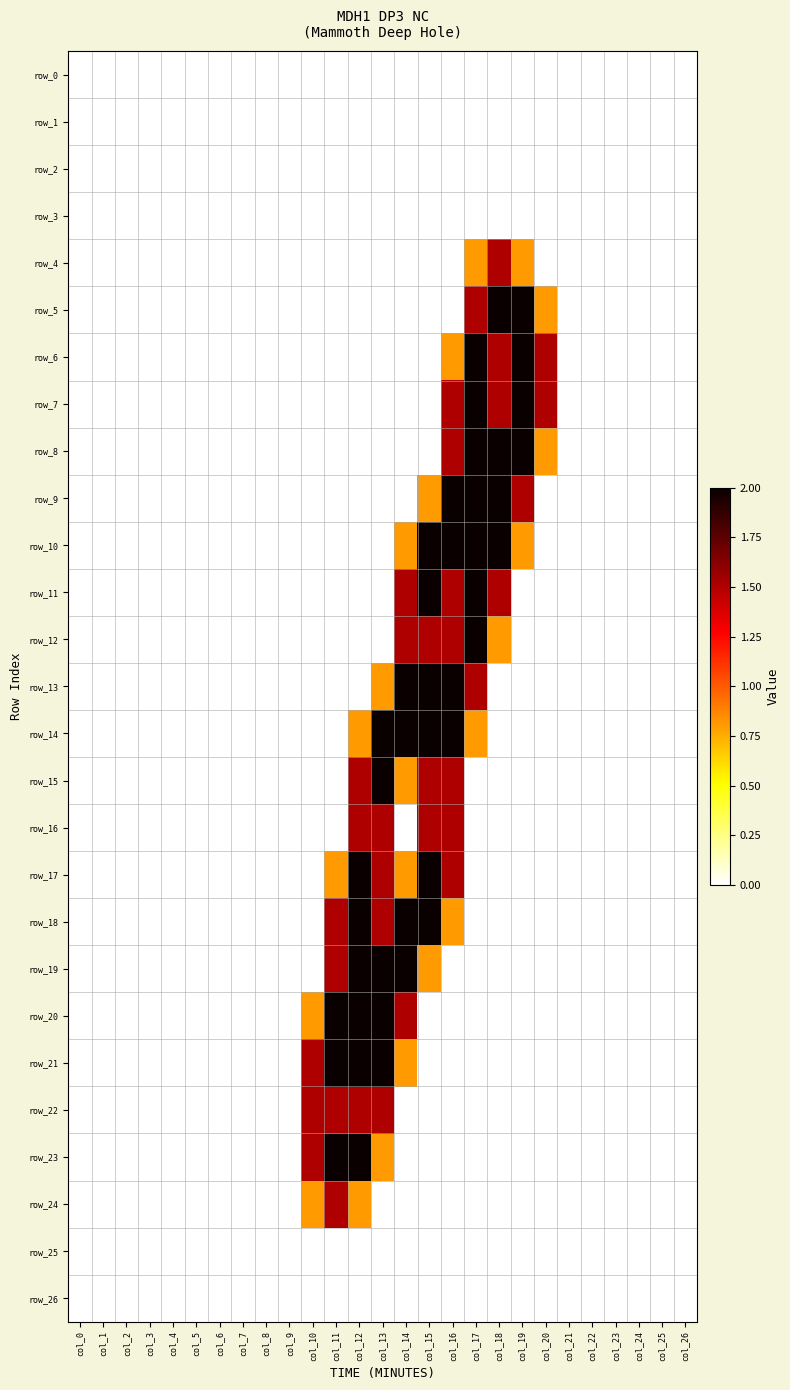

Reading left to right, what are all the values shown in this chart?

row_0: 0.0	0.0	0.0	0.0	0.0	0.0	0.0	0.0	0.0	0.0	0.0	0.0	0.0	0.0	0.0	0.0	0.0	0.0	0.0	0.0	0.0	0.0	0.0	0.0	0.0	0.0	0.0
row_1: 0.0	0.0	0.0	0.0	0.0	0.0	0.0	0.0	0.0	0.0	0.0	0.0	0.0	0.0	0.0	0.0	0.0	0.0	0.0	0.0	0.0	0.0	0.0	0.0	0.0	0.0	0.0
row_2: 0.0	0.0	0.0	0.0	0.0	0.0	0.0	0.0	0.0	0.0	0.0	0.0	0.0	0.0	0.0	0.0	0.0	0.0	0.0	0.0	0.0	0.0	0.0	0.0	0.0	0.0	0.0
row_3: 0.0	0.0	0.0	0.0	0.0	0.0	0.0	0.0	0.0	0.0	0.0	0.0	0.0	0.0	0.0	0.0	0.0	0.0	0.0	0.0	0.0	0.0	0.0	0.0	0.0	0.0	0.0
row_4: 0.0	0.0	0.0	0.0	0.0	0.0	0.0	0.0	0.0	0.0	0.0	0.0	0.0	0.0	0.0	0.0	0.0	0.8	1.5	0.8	0.0	0.0	0.0	0.0	0.0	0.0	0.0
row_5: 0.0	0.0	0.0	0.0	0.0	0.0	0.0	0.0	0.0	0.0	0.0	0.0	0.0	0.0	0.0	0.0	0.0	1.5	2.0	2.0	0.8	0.0	0.0	0.0	0.0	0.0	0.0
row_6: 0.0	0.0	0.0	0.0	0.0	0.0	0.0	0.0	0.0	0.0	0.0	0.0	0.0	0.0	0.0	0.0	0.8	2.0	1.5	2.0	1.5	0.0	0.0	0.0	0.0	0.0	0.0
row_7: 0.0	0.0	0.0	0.0	0.0	0.0	0.0	0.0	0.0	0.0	0.0	0.0	0.0	0.0	0.0	0.0	1.5	2.0	1.5	2.0	1.5	0.0	0.0	0.0	0.0	0.0	0.0
row_8: 0.0	0.0	0.0	0.0	0.0	0.0	0.0	0.0	0.0	0.0	0.0	0.0	0.0	0.0	0.0	0.0	1.5	2.0	2.0	2.0	0.8	0.0	0.0	0.0	0.0	0.0	0.0
row_9: 0.0	0.0	0.0	0.0	0.0	0.0	0.0	0.0	0.0	0.0	0.0	0.0	0.0	0.0	0.0	0.8	2.0	2.0	2.0	1.5	0.0	0.0	0.0	0.0	0.0	0.0	0.0
row_10: 0.0	0.0	0.0	0.0	0.0	0.0	0.0	0.0	0.0	0.0	0.0	0.0	0.0	0.0	0.8	2.0	2.0	2.0	2.0	0.8	0.0	0.0	0.0	0.0	0.0	0.0	0.0
row_11: 0.0	0.0	0.0	0.0	0.0	0.0	0.0	0.0	0.0	0.0	0.0	0.0	0.0	0.0	1.5	2.0	1.5	2.0	1.5	0.0	0.0	0.0	0.0	0.0	0.0	0.0	0.0
row_12: 0.0	0.0	0.0	0.0	0.0	0.0	0.0	0.0	0.0	0.0	0.0	0.0	0.0	0.0	1.5	1.5	1.5	2.0	0.8	0.0	0.0	0.0	0.0	0.0	0.0	0.0	0.0
row_13: 0.0	0.0	0.0	0.0	0.0	0.0	0.0	0.0	0.0	0.0	0.0	0.0	0.0	0.8	2.0	2.0	2.0	1.5	0.0	0.0	0.0	0.0	0.0	0.0	0.0	0.0	0.0
row_14: 0.0	0.0	0.0	0.0	0.0	0.0	0.0	0.0	0.0	0.0	0.0	0.0	0.8	2.0	2.0	2.0	2.0	0.8	0.0	0.0	0.0	0.0	0.0	0.0	0.0	0.0	0.0
row_15: 0.0	0.0	0.0	0.0	0.0	0.0	0.0	0.0	0.0	0.0	0.0	0.0	1.5	2.0	0.8	1.5	1.5	0.0	0.0	0.0	0.0	0.0	0.0	0.0	0.0	0.0	0.0
row_16: 0.0	0.0	0.0	0.0	0.0	0.0	0.0	0.0	0.0	0.0	0.0	0.0	1.5	1.5	0.0	1.5	1.5	0.0	0.0	0.0	0.0	0.0	0.0	0.0	0.0	0.0	0.0
row_17: 0.0	0.0	0.0	0.0	0.0	0.0	0.0	0.0	0.0	0.0	0.0	0.8	2.0	1.5	0.8	2.0	1.5	0.0	0.0	0.0	0.0	0.0	0.0	0.0	0.0	0.0	0.0
row_18: 0.0	0.0	0.0	0.0	0.0	0.0	0.0	0.0	0.0	0.0	0.0	1.5	2.0	1.5	2.0	2.0	0.8	0.0	0.0	0.0	0.0	0.0	0.0	0.0	0.0	0.0	0.0
row_19: 0.0	0.0	0.0	0.0	0.0	0.0	0.0	0.0	0.0	0.0	0.0	1.5	2.0	2.0	2.0	0.8	0.0	0.0	0.0	0.0	0.0	0.0	0.0	0.0	0.0	0.0	0.0
row_20: 0.0	0.0	0.0	0.0	0.0	0.0	0.0	0.0	0.0	0.0	0.8	2.0	2.0	2.0	1.5	0.0	0.0	0.0	0.0	0.0	0.0	0.0	0.0	0.0	0.0	0.0	0.0
row_21: 0.0	0.0	0.0	0.0	0.0	0.0	0.0	0.0	0.0	0.0	1.5	2.0	2.0	2.0	0.8	0.0	0.0	0.0	0.0	0.0	0.0	0.0	0.0	0.0	0.0	0.0	0.0
row_22: 0.0	0.0	0.0	0.0	0.0	0.0	0.0	0.0	0.0	0.0	1.5	1.5	1.5	1.5	0.0	0.0	0.0	0.0	0.0	0.0	0.0	0.0	0.0	0.0	0.0	0.0	0.0
row_23: 0.0	0.0	0.0	0.0	0.0	0.0	0.0	0.0	0.0	0.0	1.5	2.0	2.0	0.8	0.0	0.0	0.0	0.0	0.0	0.0	0.0	0.0	0.0	0.0	0.0	0.0	0.0
row_24: 0.0	0.0	0.0	0.0	0.0	0.0	0.0	0.0	0.0	0.0	0.8	1.5	0.8	0.0	0.0	0.0	0.0	0.0	0.0	0.0	0.0	0.0	0.0	0.0	0.0	0.0	0.0
row_25: 0.0	0.0	0.0	0.0	0.0	0.0	0.0	0.0	0.0	0.0	0.0	0.0	0.0	0.0	0.0	0.0	0.0	0.0	0.0	0.0	0.0	0.0	0.0	0.0	0.0	0.0	0.0
row_26: 0.0	0.0	0.0	0.0	0.0	0.0	0.0	0.0	0.0	0.0	0.0	0.0	0.0	0.0	0.0	0.0	0.0	0.0	0.0	0.0	0.0	0.0	0.0	0.0	0.0	0.0	0.0